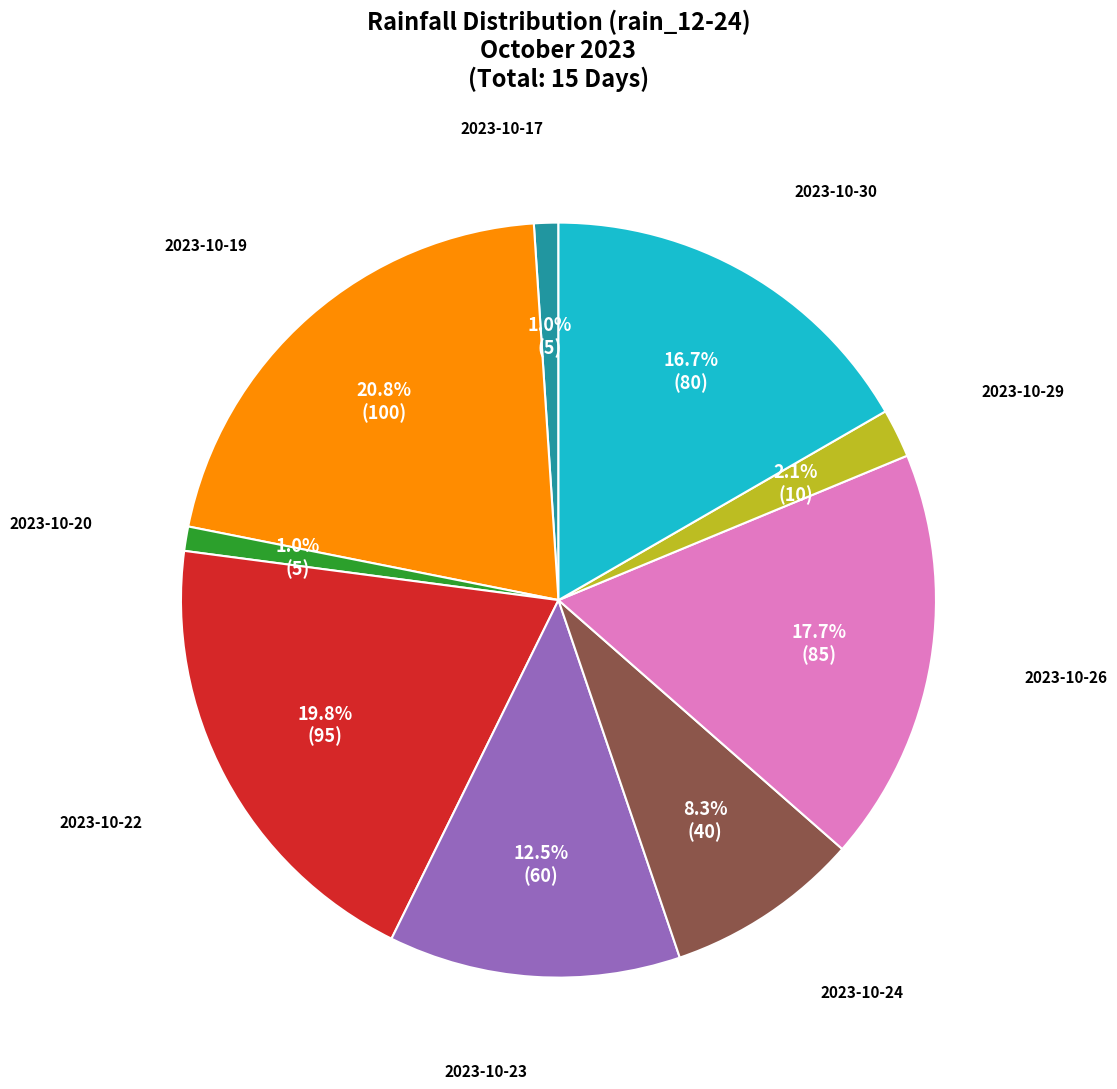

Does 2023-10-30 represent more than half of the total?

No